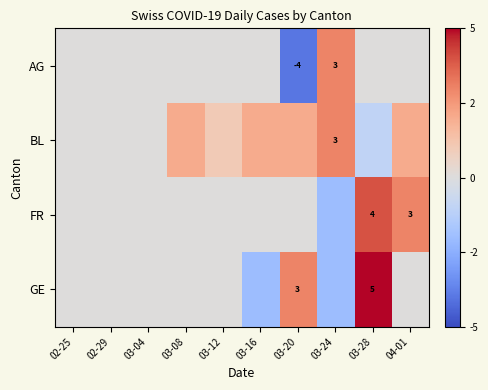

Which label corresponds to the smallest value in the chart?

03-20